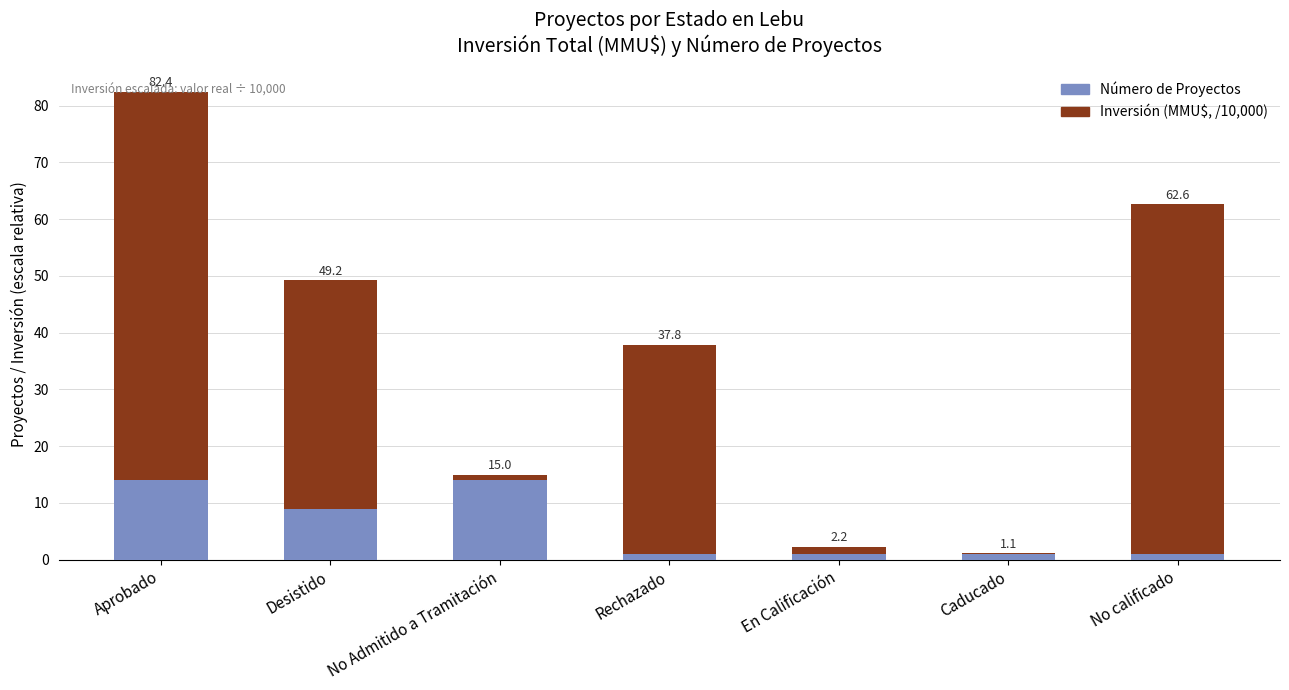

Does the chart contain stacked bars?

Yes